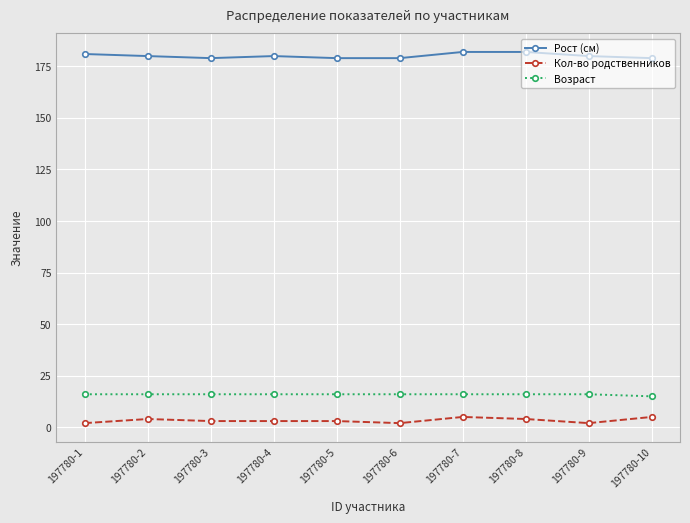

What is the average value of the Кол-во родственников series?

3